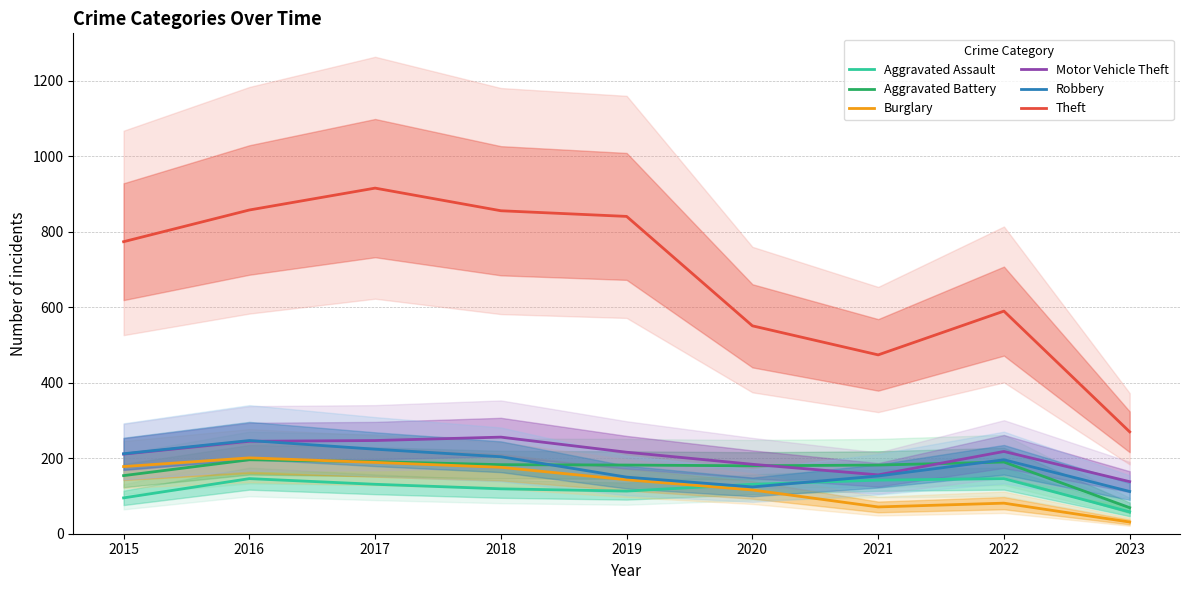

What is the total value across all series at 2016?

1893